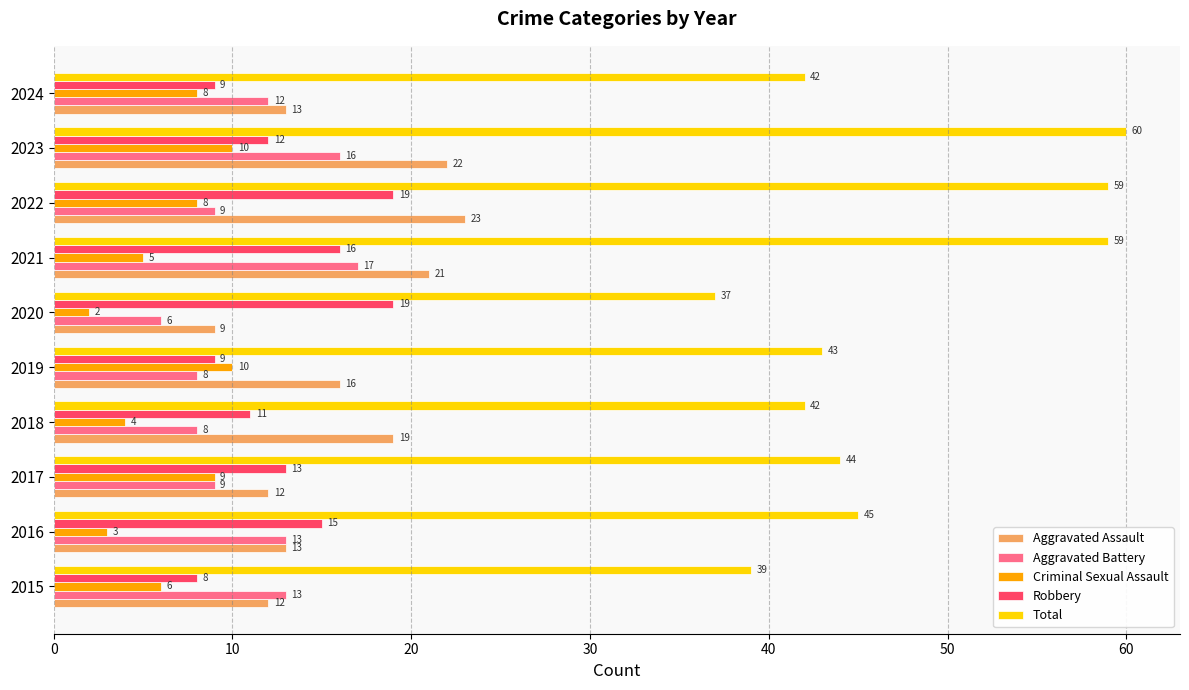

List the series in order of their peak value, lowest first.

Criminal Sexual Assault, Aggravated Battery, Robbery, Aggravated Assault, Total